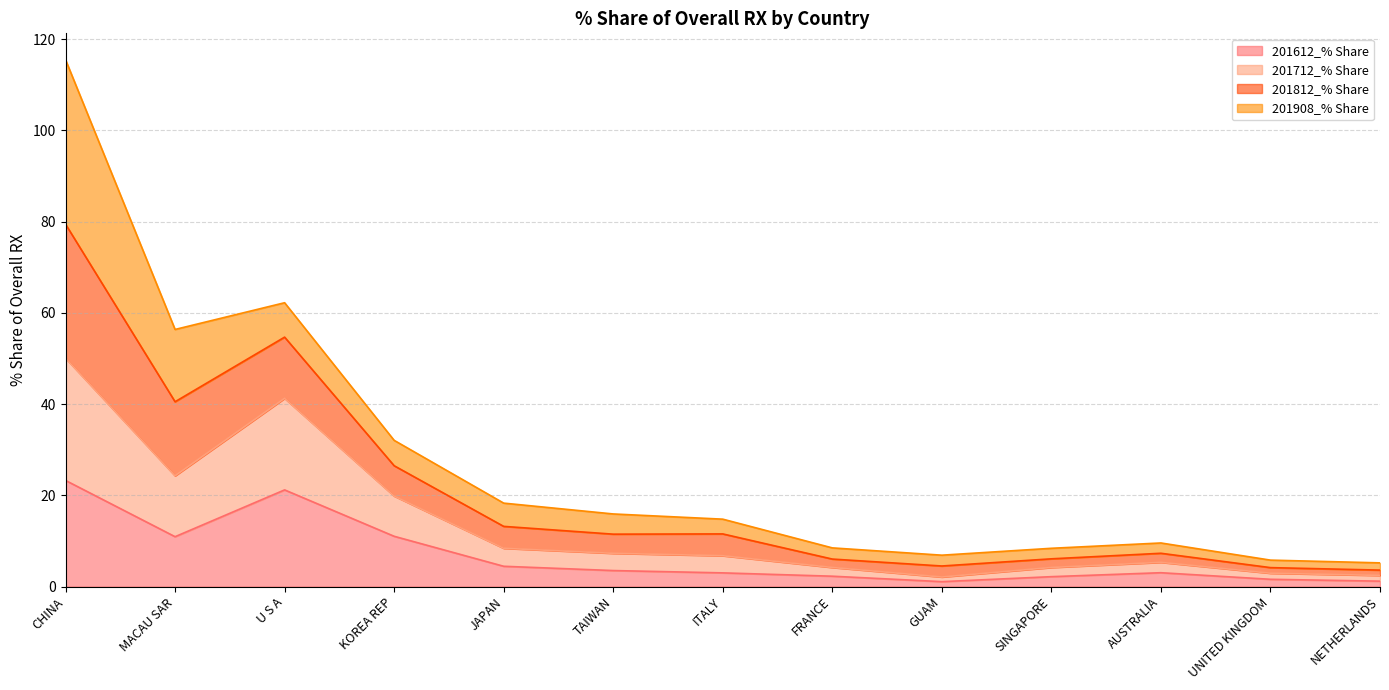

In 201712_% Share, how many points are higher than both neighbors (excluding endpoints)?

3